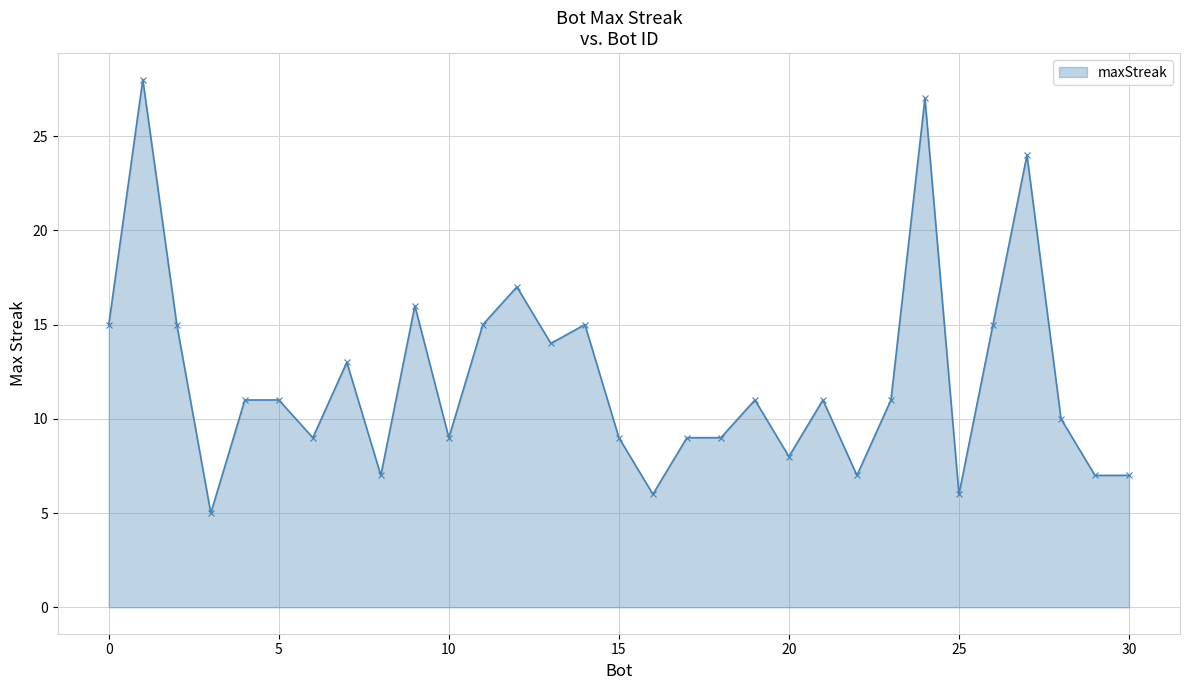

What is the minimum value shown in the chart?

5